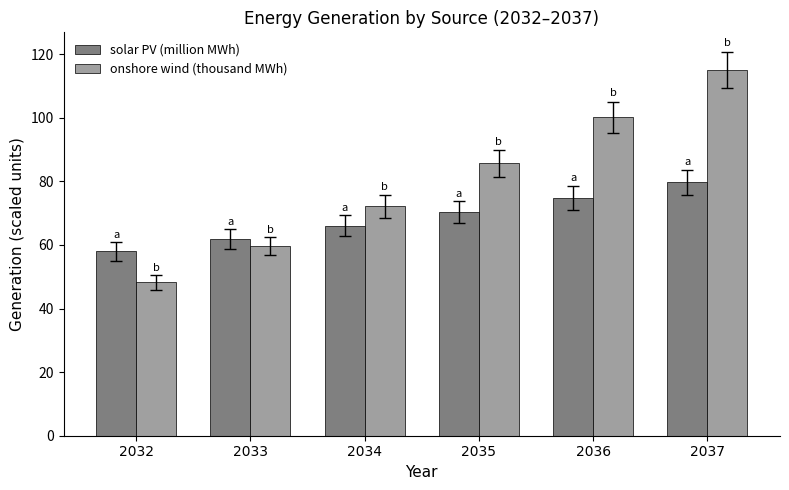

Reading right to left, transcribe all the data shown in this chart.

solar PV (million MWh): 2037=79.7	2036=74.9	2035=70.4	2034=66.1	2033=62.0	2032=58.0
onshore wind (thousand MWh): 2037=115.1	2036=100.1	2035=85.7	2034=72.2	2033=59.7	2032=48.2